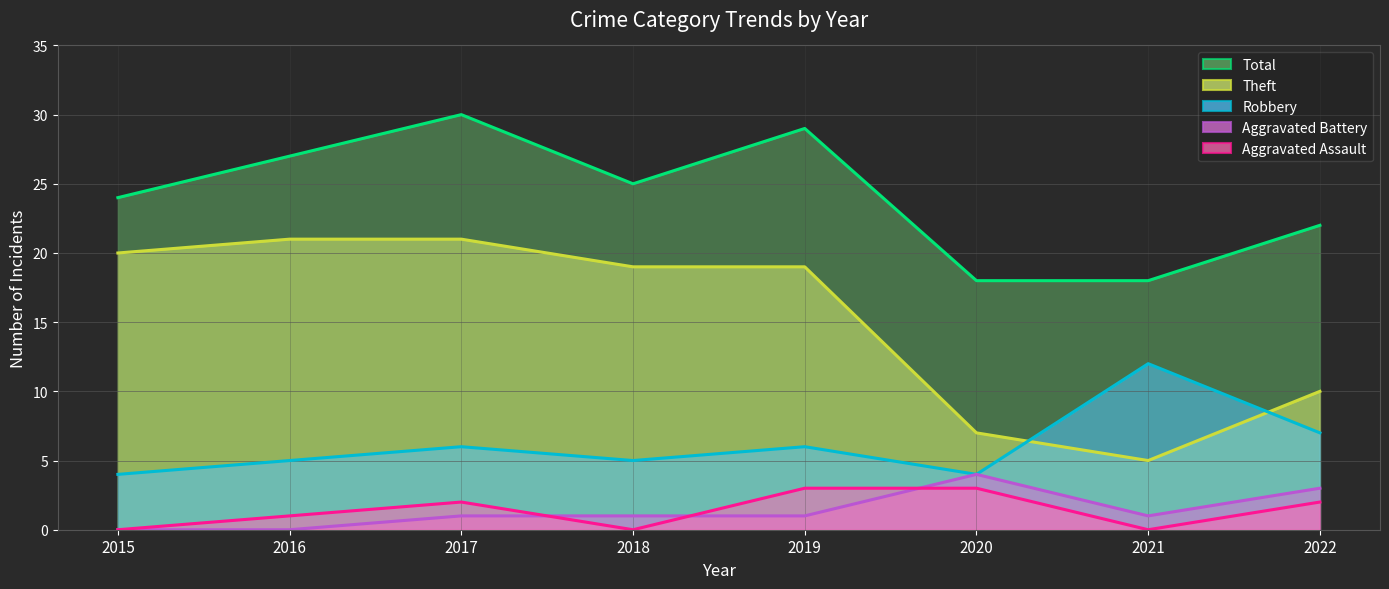

True or false: Robbery (line) has a value of 7 at 2022.

True